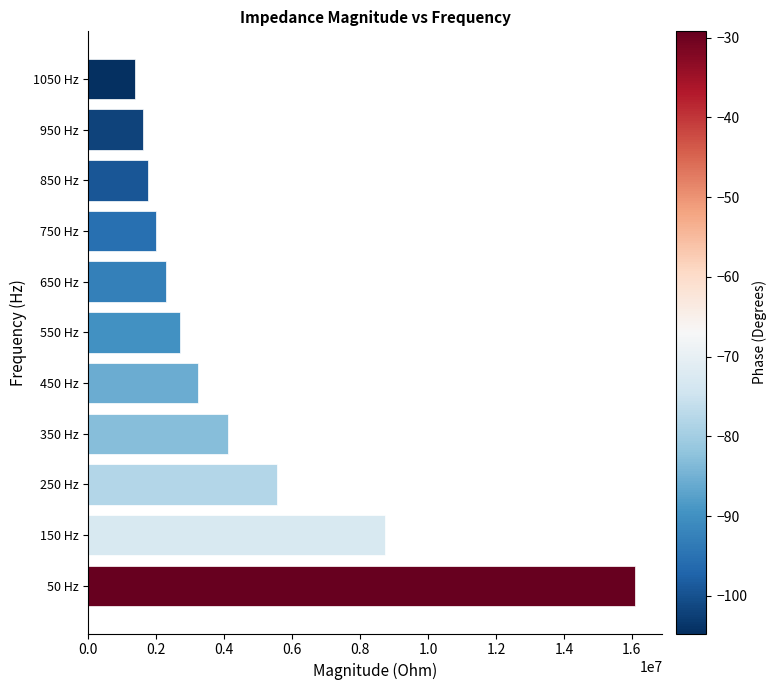

Reading bottom to top, transcribe all the data shown in this chart.

16091991.4	8732716.5	5549891.5	4106118.2	3243973.7	2709448.5	2278935.2	1987203.9	1751655.2	1607180.8	1381382.6